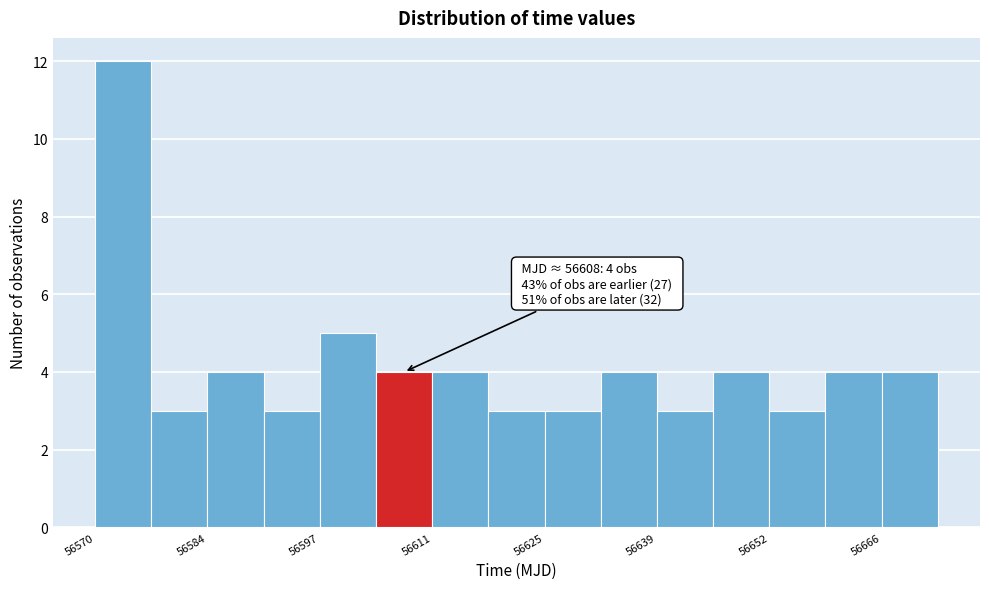

Around what value on the x-axis is the tallest bar? Give the approximate position of its centre, as read against the axis.

56574